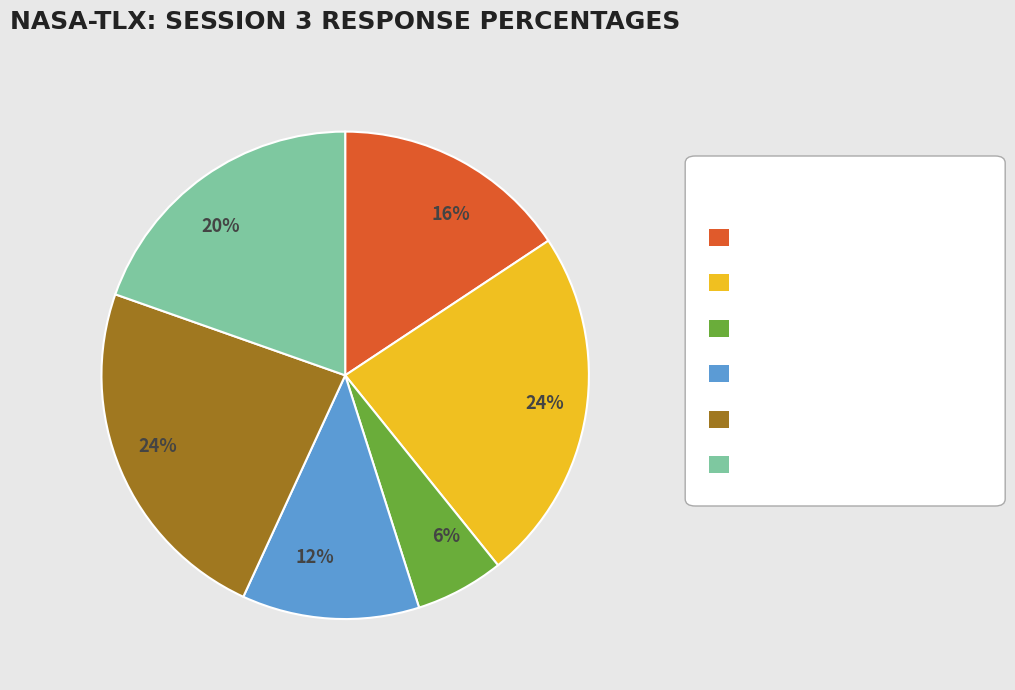

To the nearest percent, what is the average slice percentage?

17%